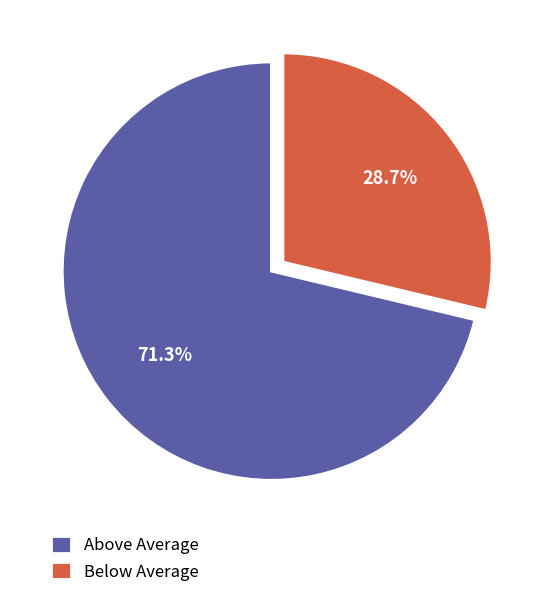

What is the total percentage of Above Average and Below Average?

100.0%